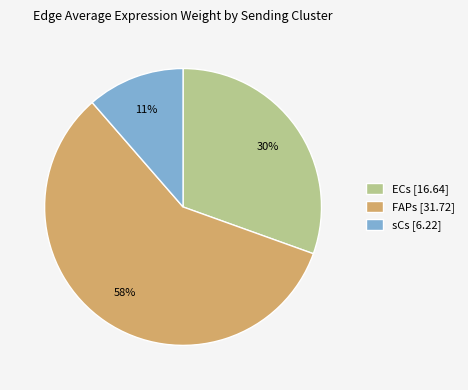

Do FAPs and ECs together represent more than half of the pie?

Yes